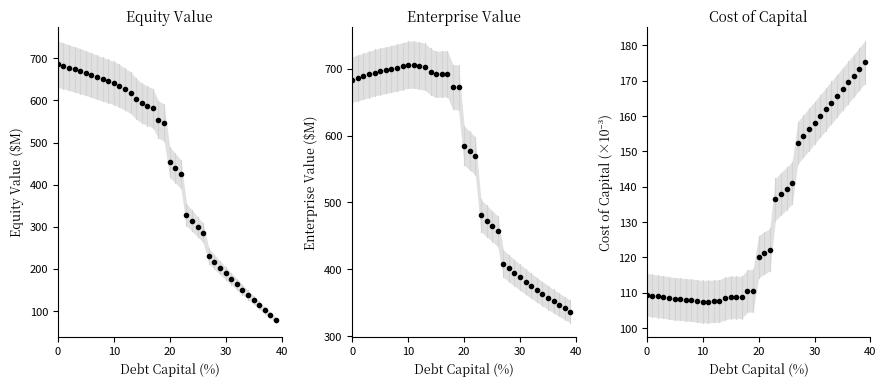

List the series in order of their overall mean, highest first.

Enterprise Value, Equity Value, Cost of Capital